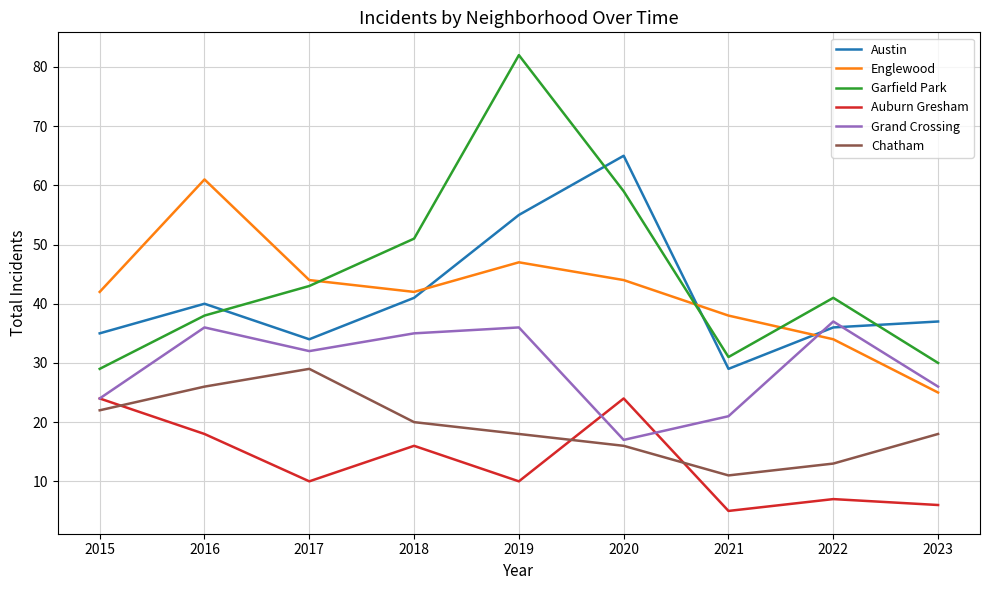

At which category does Auburn Gresham reach its first local valley?

2017